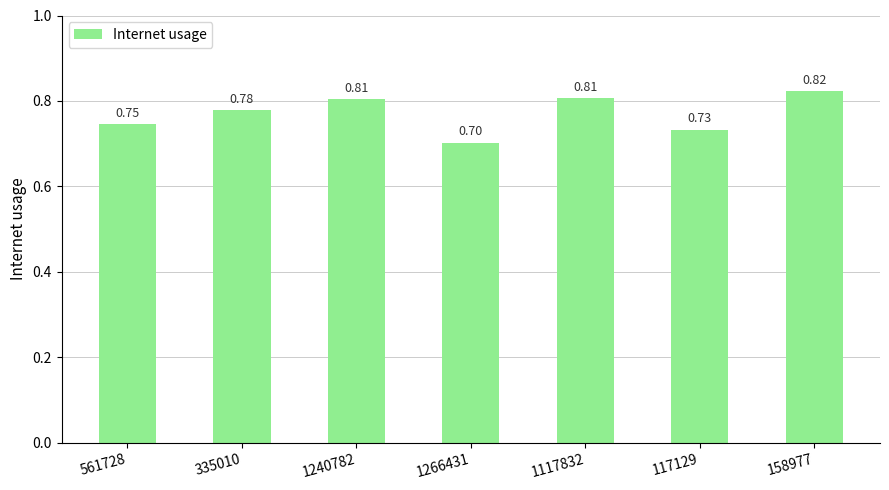

Are the bars grouped side by side (vs. stacked)?

No